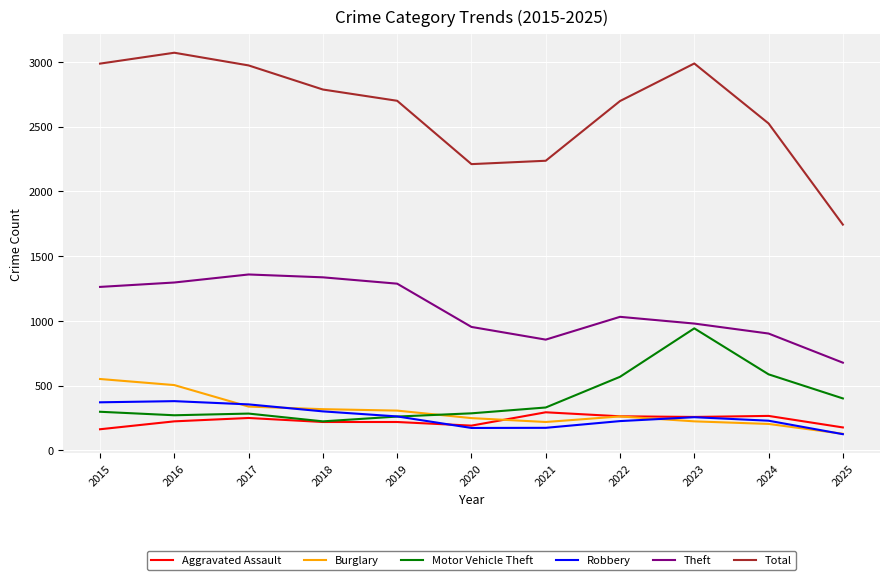

Which series changed the most between 2017 and 2021?

Total